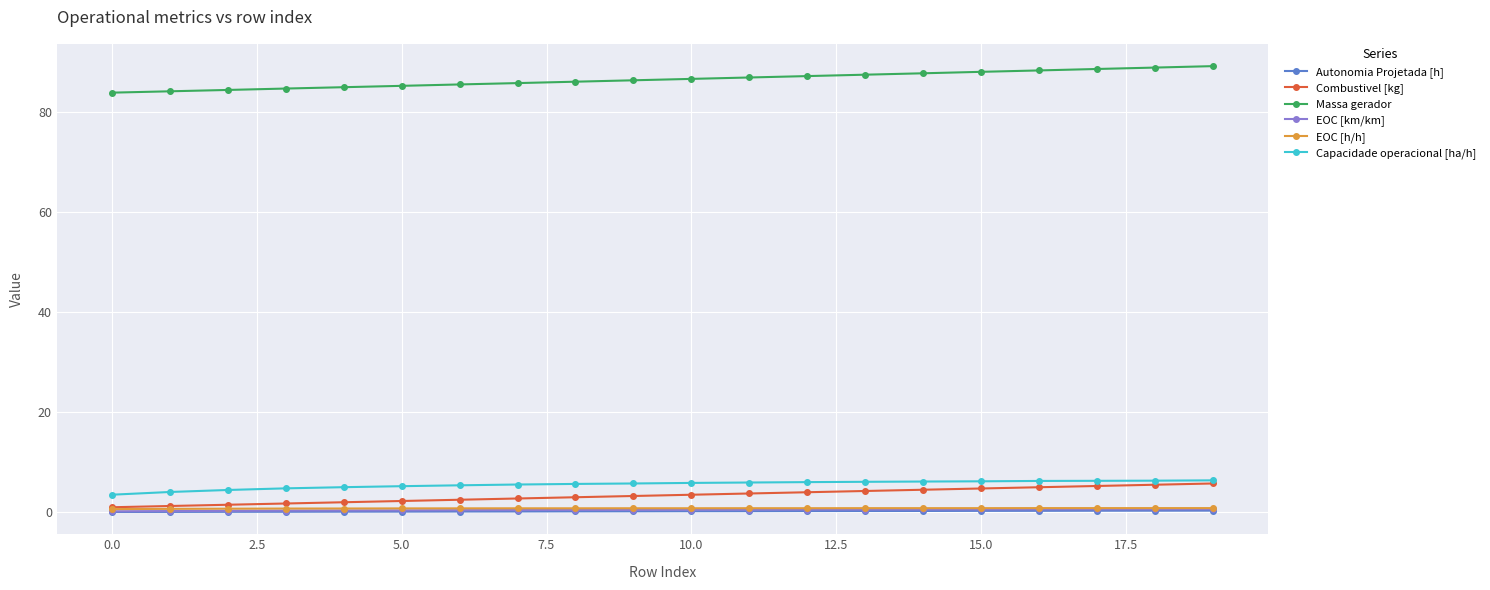

How many lines are shown in the chart?

6